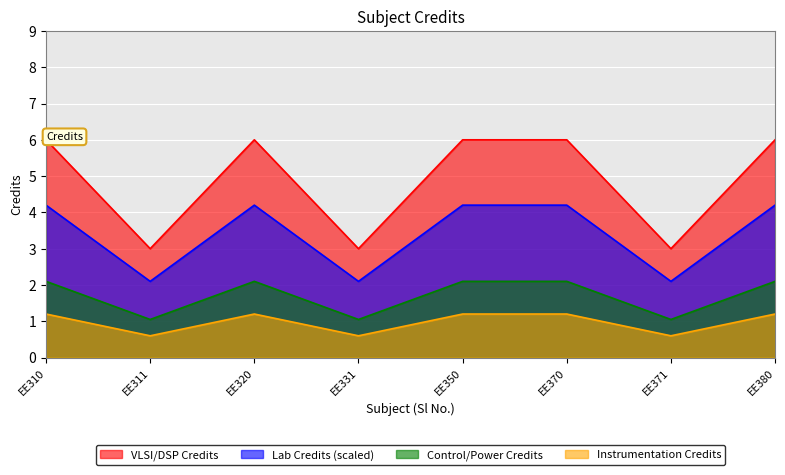

True or false: Lab Credits (scaled) and VLSI/DSP Credits intersect in this chart.

False